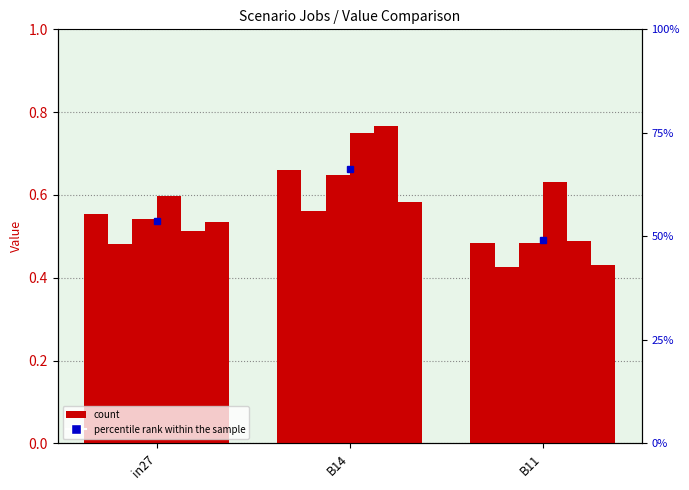

Reading right to left, list all the values displayed in this chart.

job570_scenario0_1189: B11=0.5	B14=0.7	in27=0.6
job573_scenario0_1196: B11=0.4	B14=0.6	in27=0.5
job574_scenario1_1198: B11=0.5	B14=0.6	in27=0.5
job575_scenario3_1199: B11=0.6	B14=0.8	in27=0.6
job576_scenario1_1200: B11=0.5	B14=0.8	in27=0.5
job577_scenario1_1201: B11=0.4	B14=0.6	in27=0.5